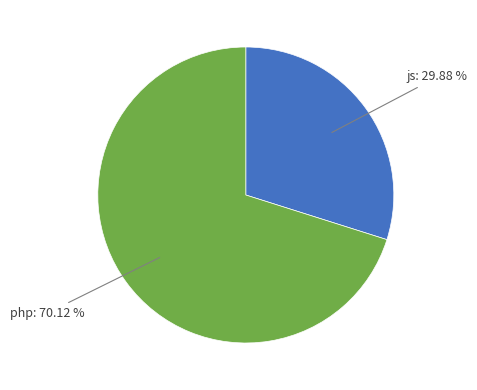

Does any single category account for the majority?

Yes